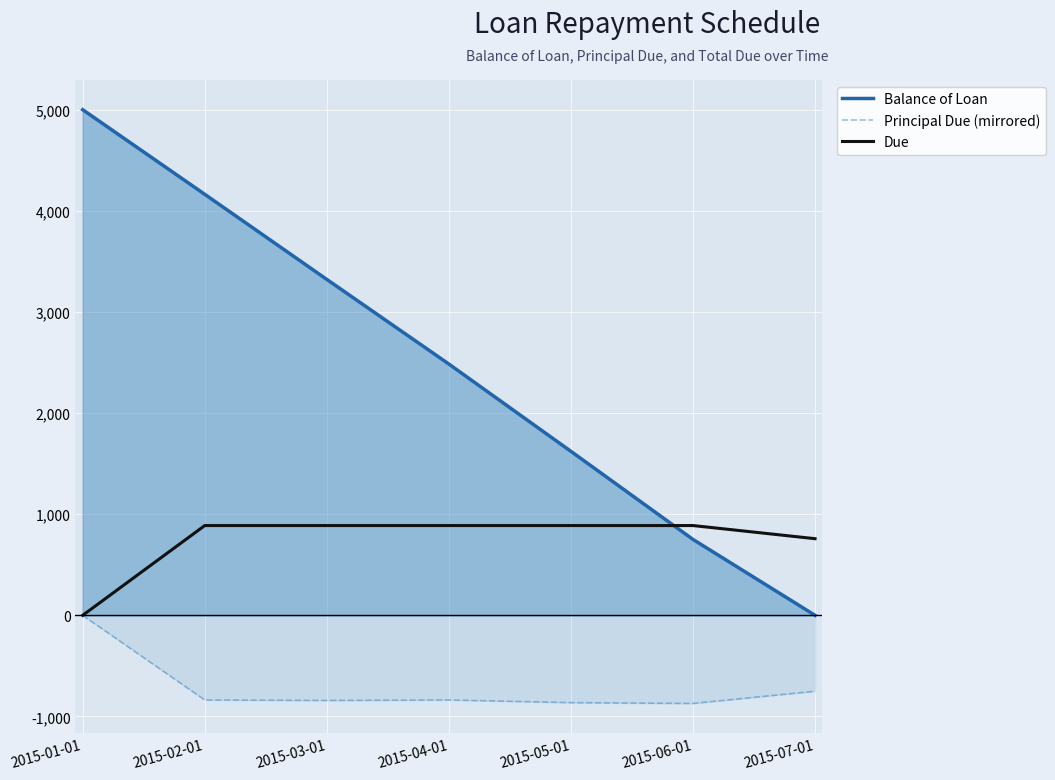

Between 2015-01-01 and 2015-07-01, which is larger?

2015-01-01